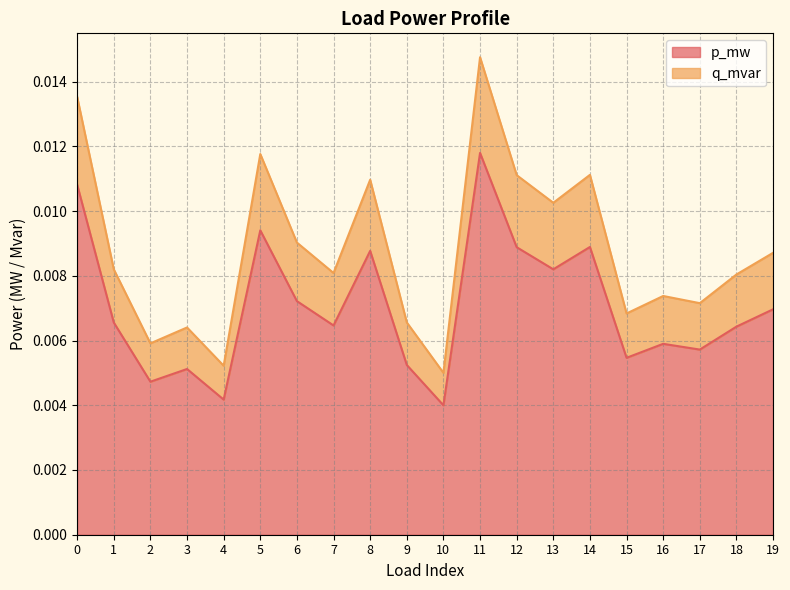

At which category is the sum across all series the highest?

11